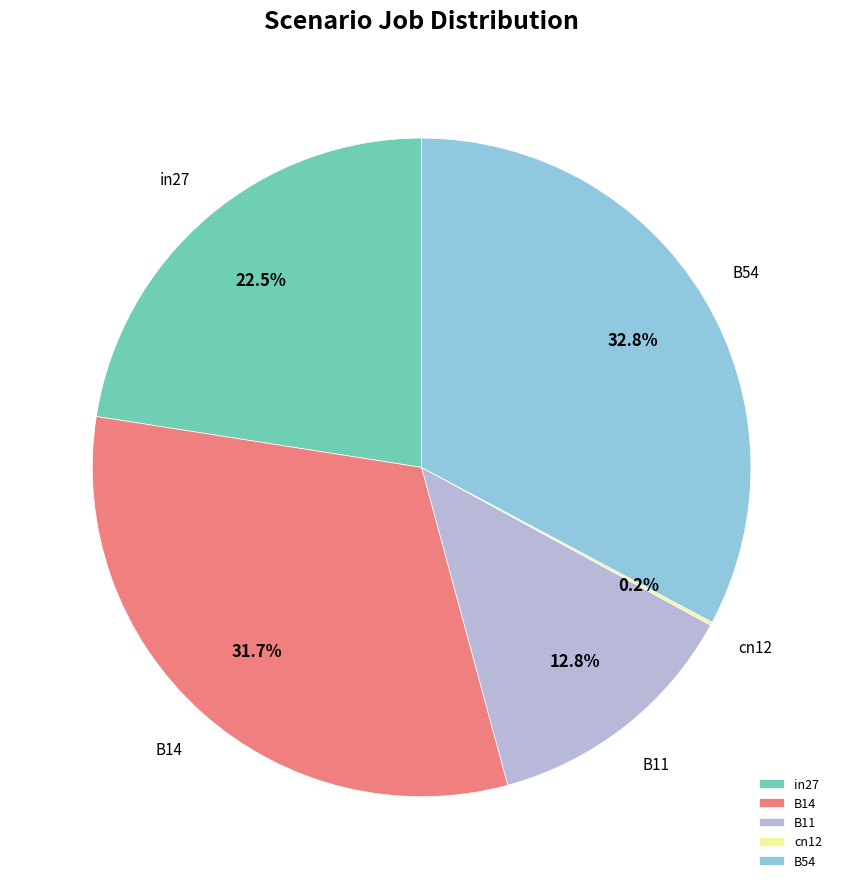

Does any single category account for the majority?

No